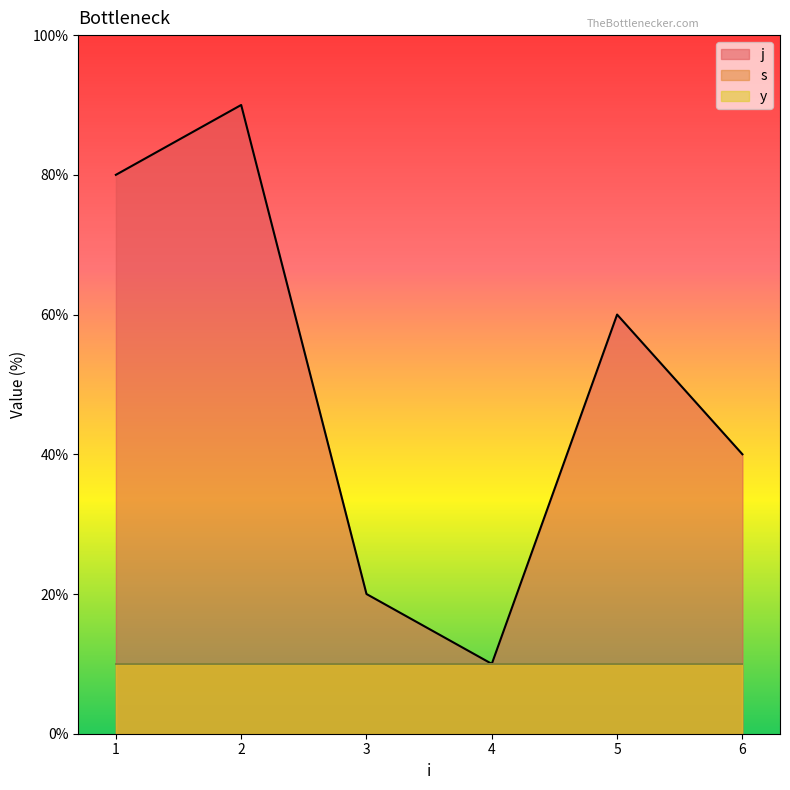

At which category is the sum across all series the highest?

2